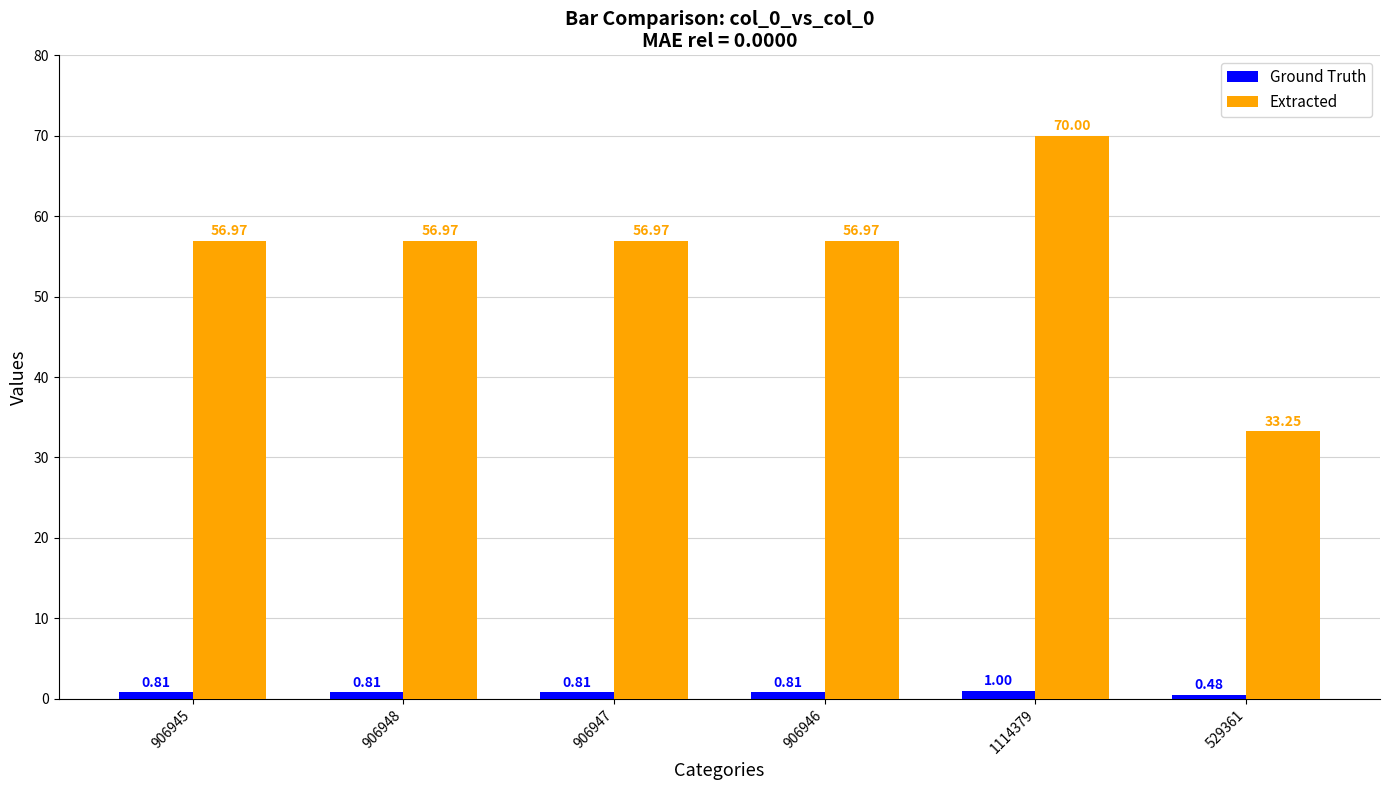

What is the sum of the Extracted values at 906945 and 1114379?

127.0